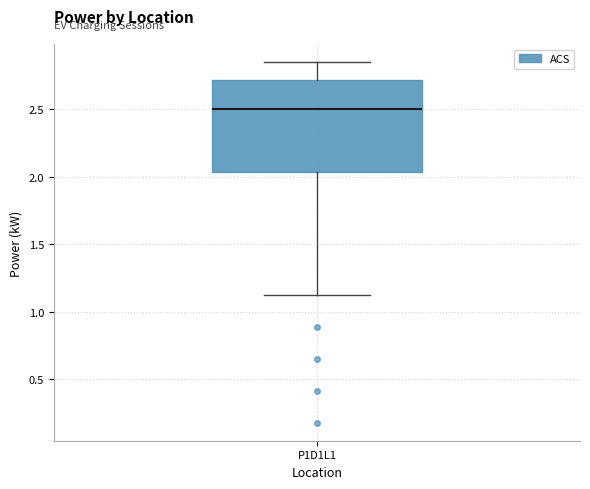

Where does the median line of the box for P1D1L1 sit on the y-axis? The values are not printed on the chart, so give them approximately, as read against the axis.

2.50